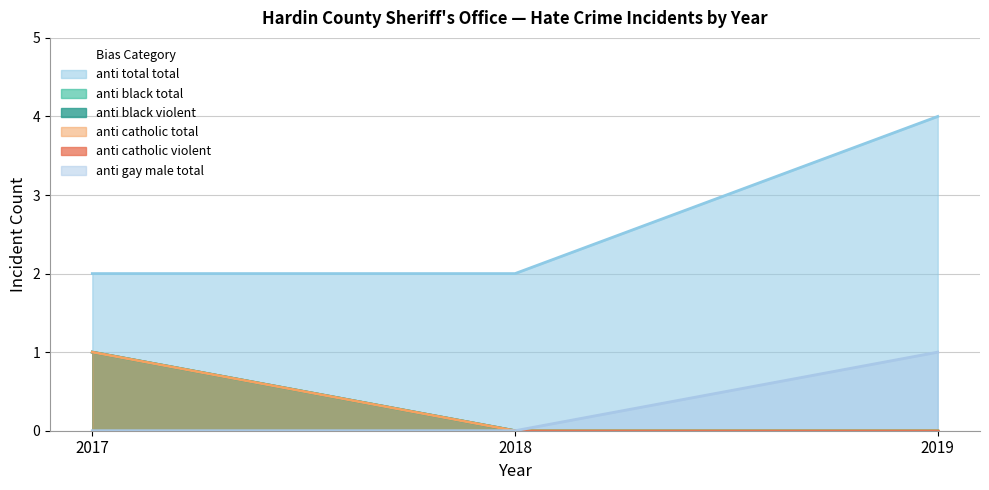

What is the difference between the maximum and second lowest values in the anti_catholic_total series?

1